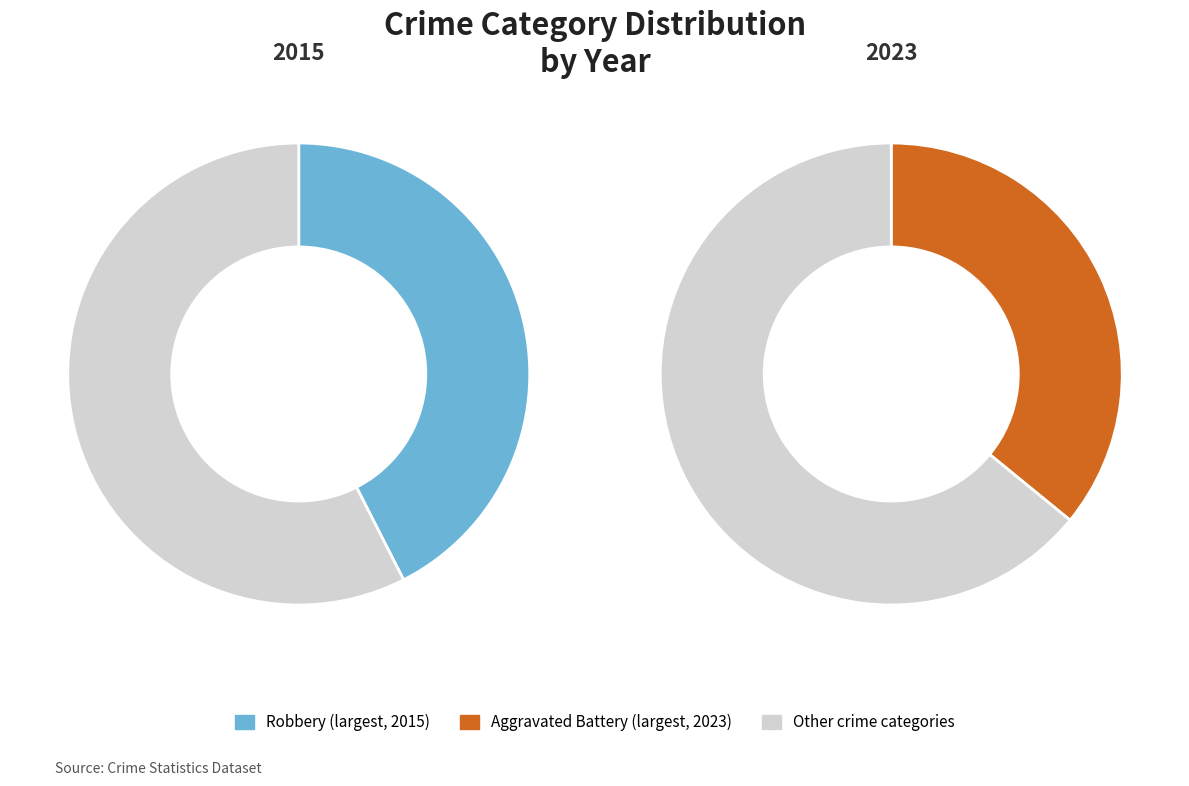

Does 4 represent more than half of the total?

No